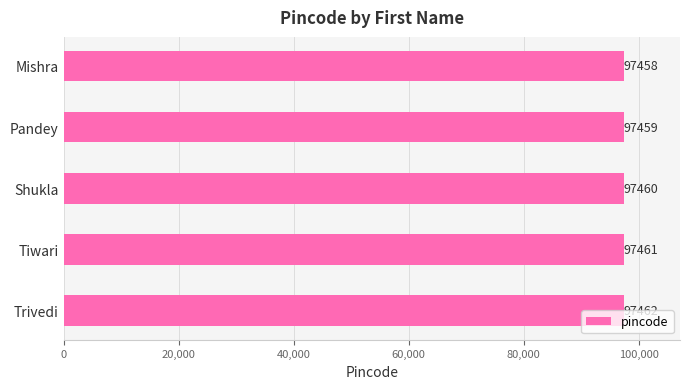

Does the chart contain stacked bars?

No